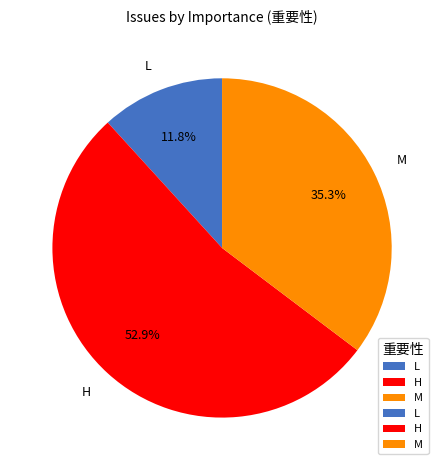

Combined, do H and L account for over 50%?

Yes